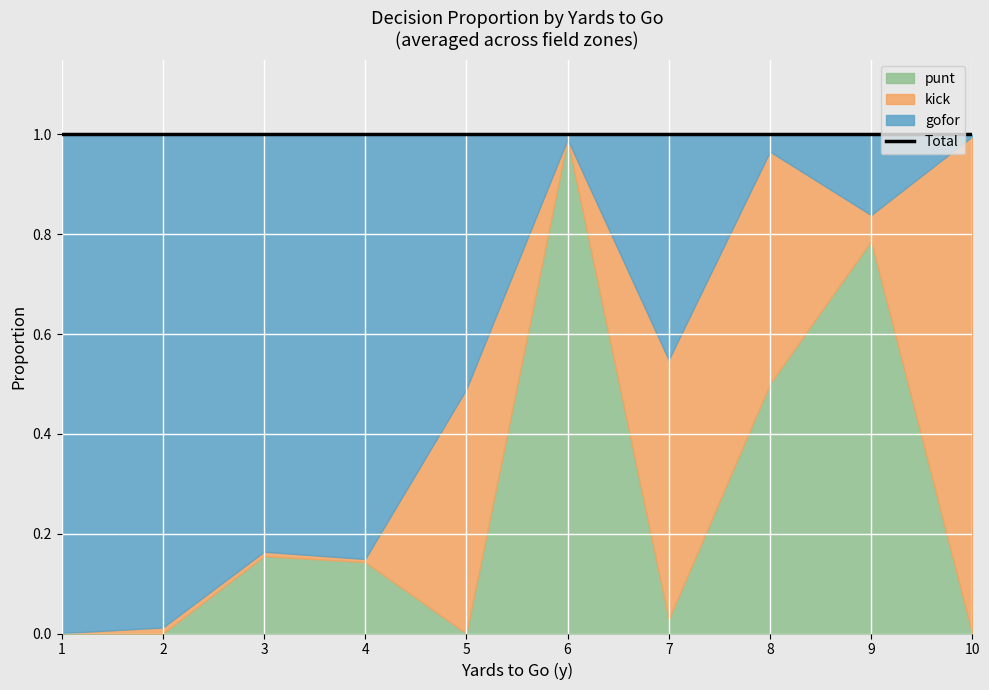

What is the average value of the kick series?

0.3